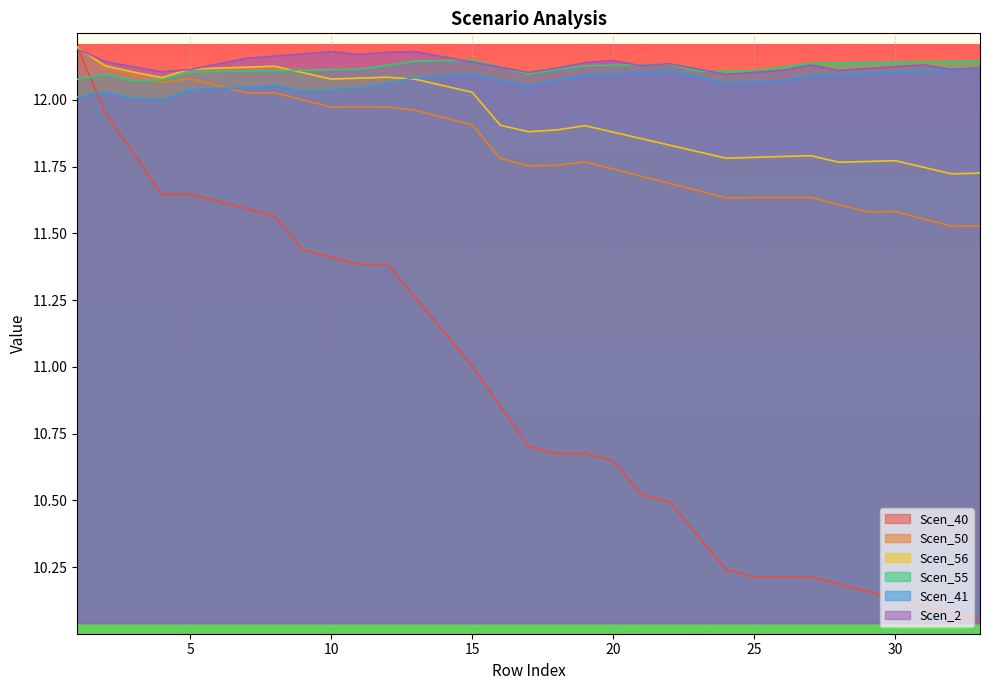

Rank the series at 8 from lowest to highest value.

Scen_40, Scen_50, Scen_41, Scen_55, Scen_56, Scen_2